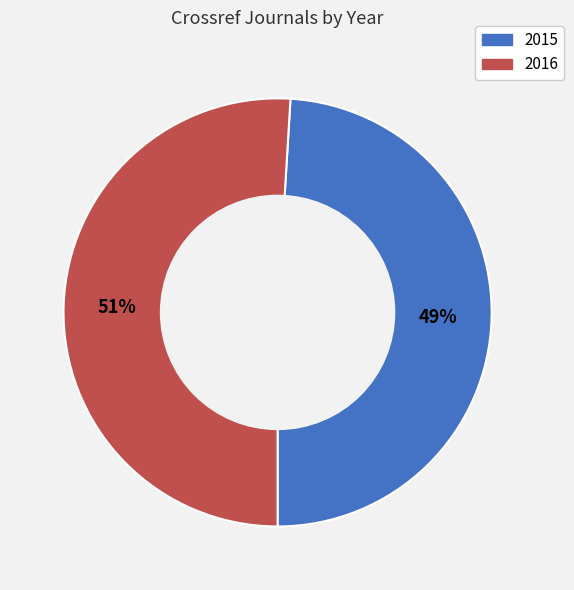

True or false: 2016 accounts for 51% of the total.

True